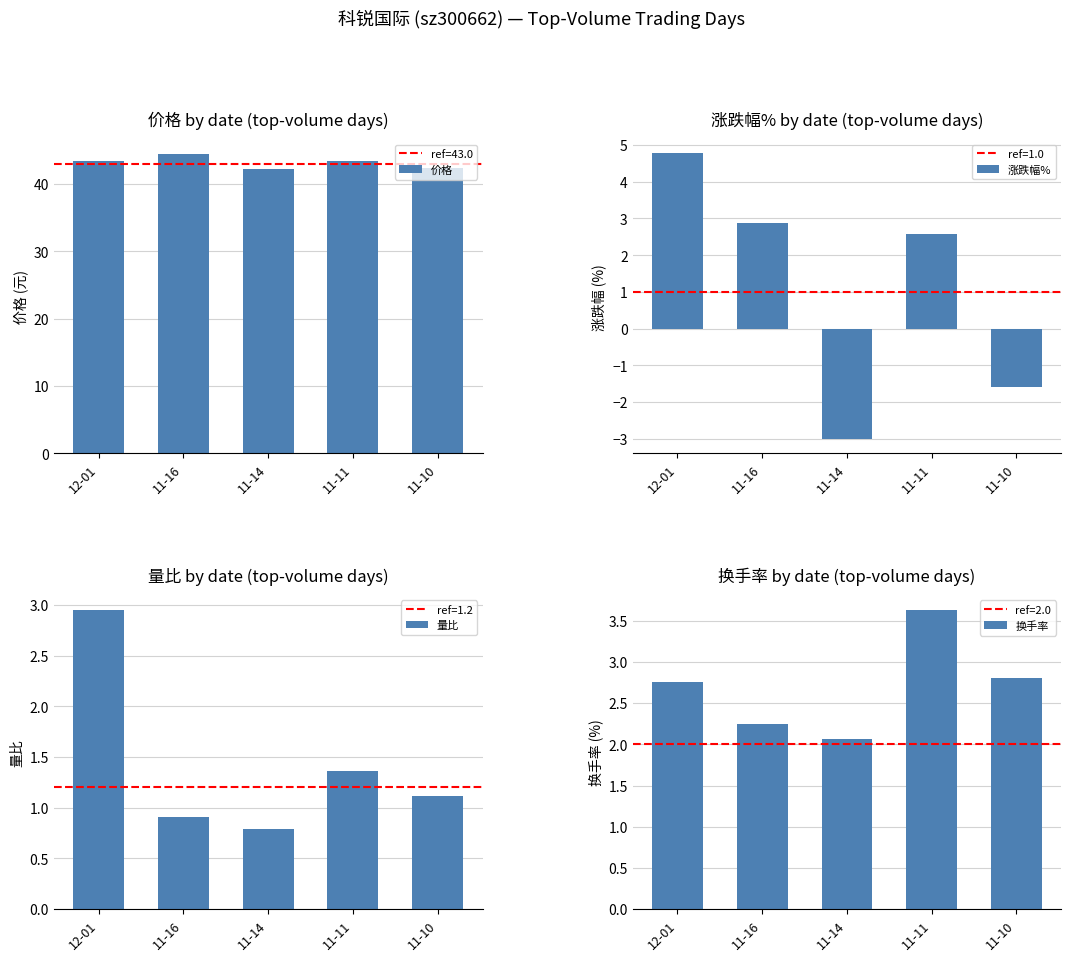

Is the value of 价格 at 11-11 greater than the value of 量比 at 12-01?

Yes